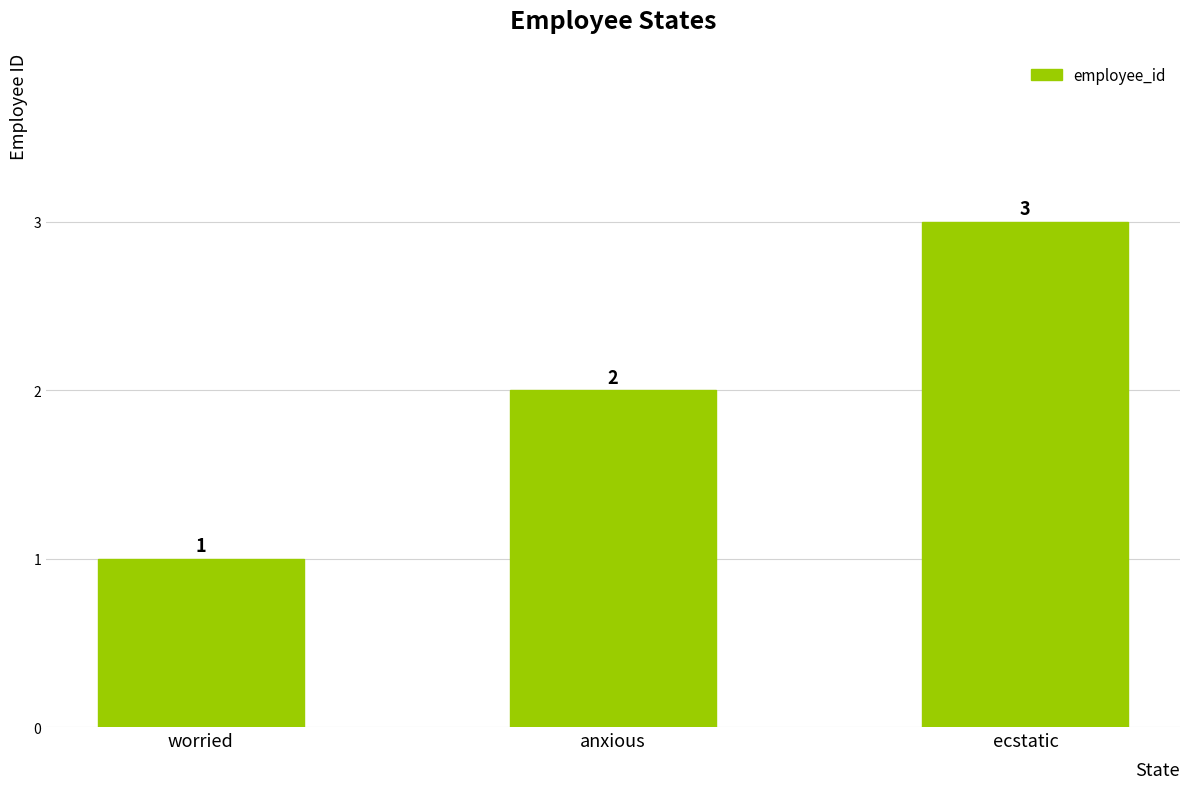

Reading left to right, extract all data points from this chart.

1	2	3